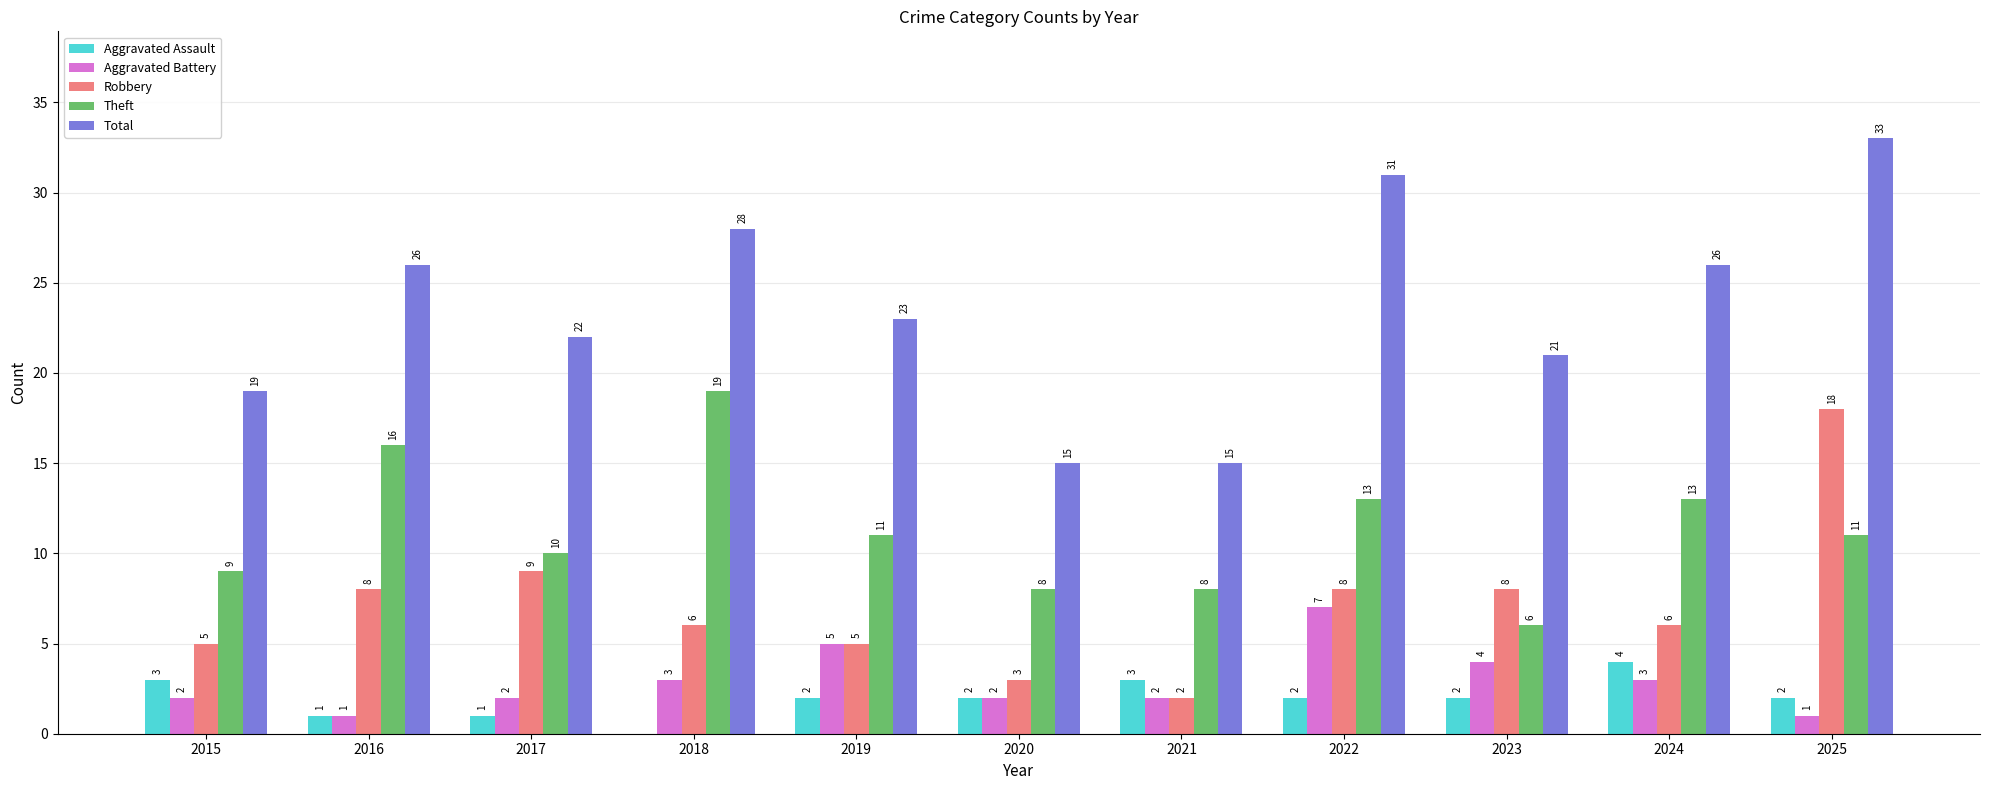

At which label does Robbery reach its peak?

2025